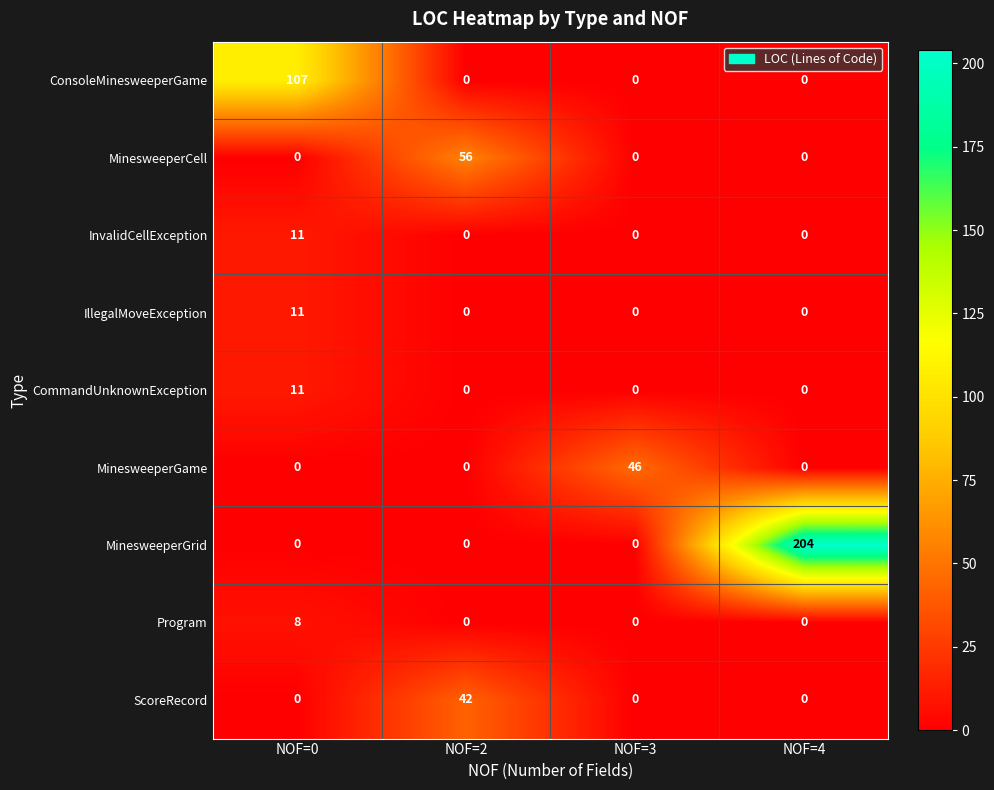

What is the total value across all series at NOF=3?

46